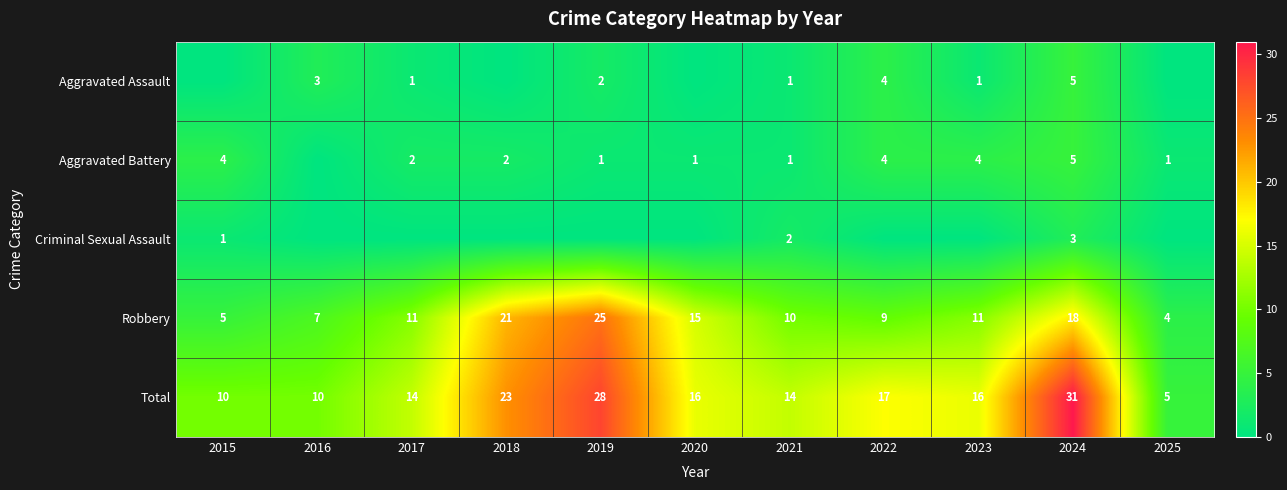

Where is Total nearest to the value 18?

2022